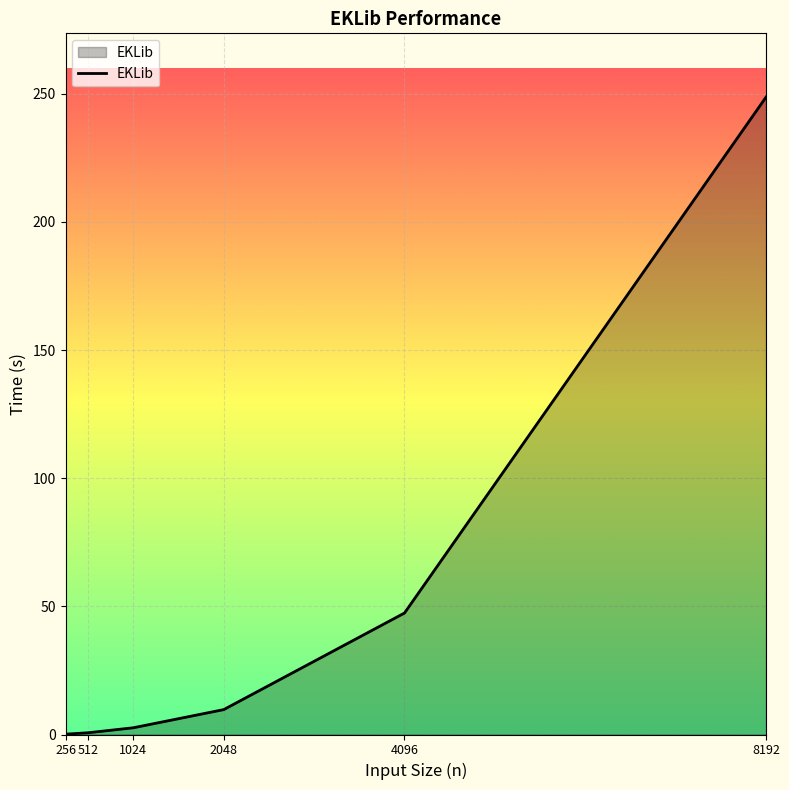

Which category has the highest value across all series?

8192